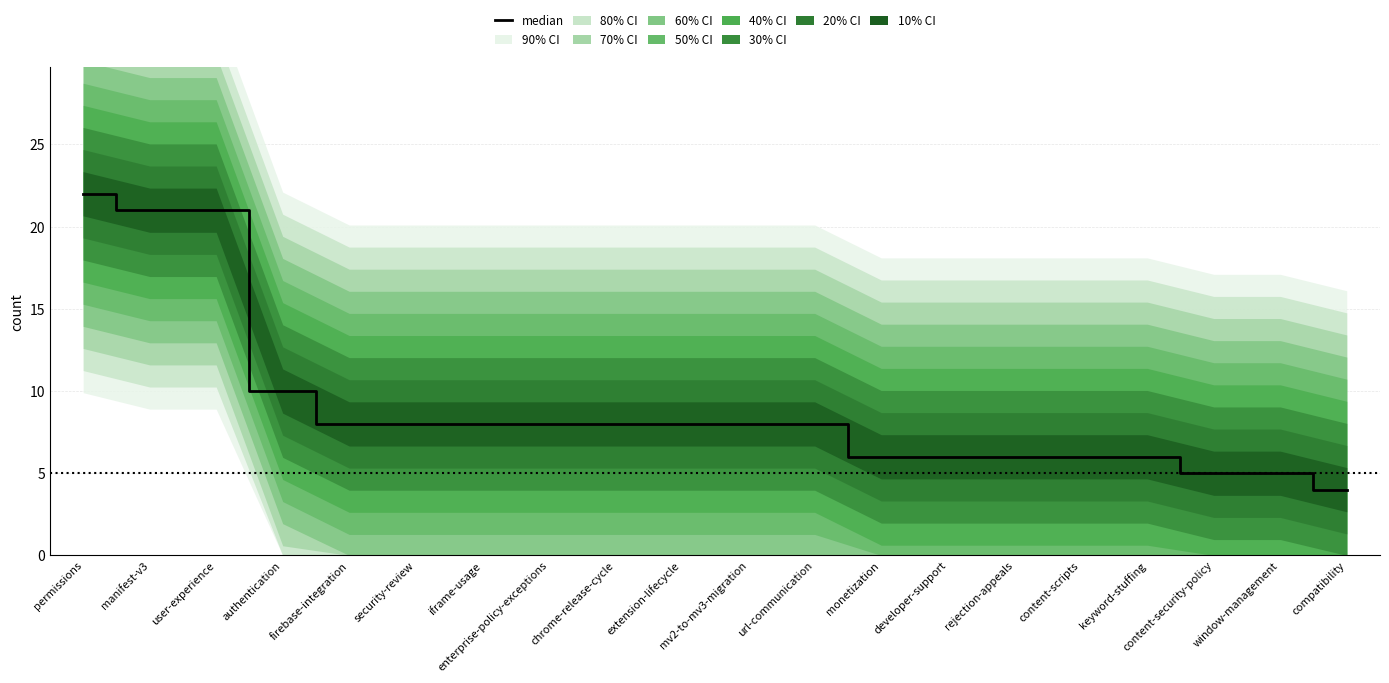

What is the value of the 17th point from the left?

6